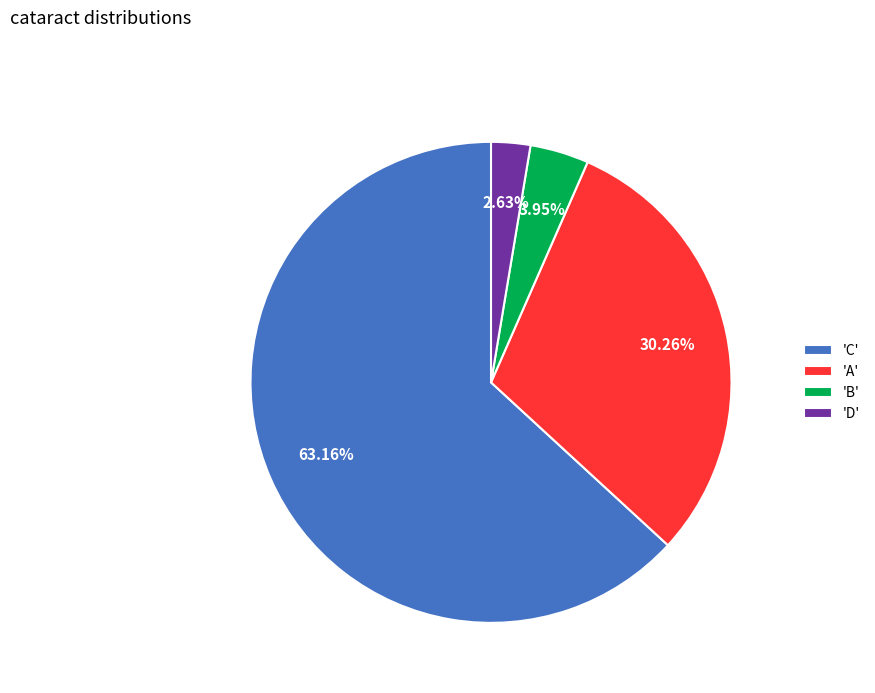

Which slice represents more than half of the pie?

'C'